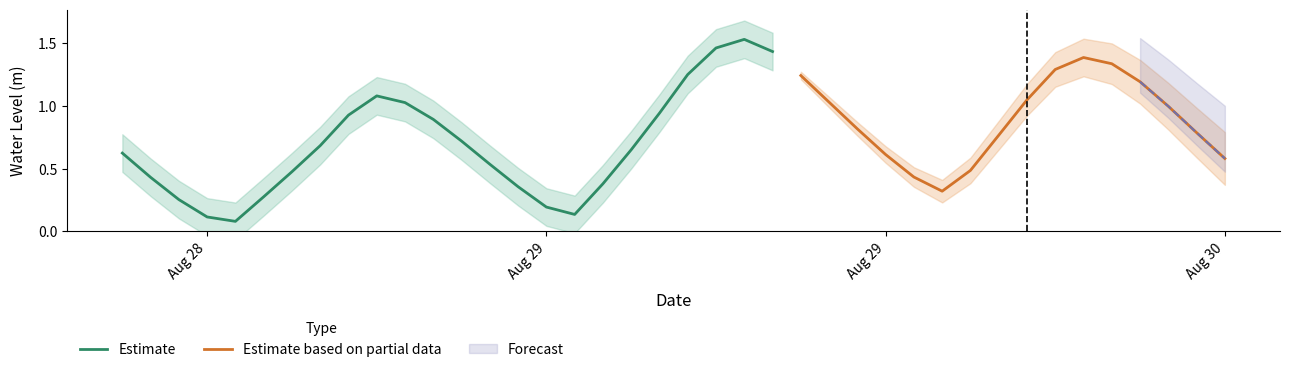

What is the sum of the values at 2023-08-29 03:00:00 and 2023-08-29 16:00:00?

0.6